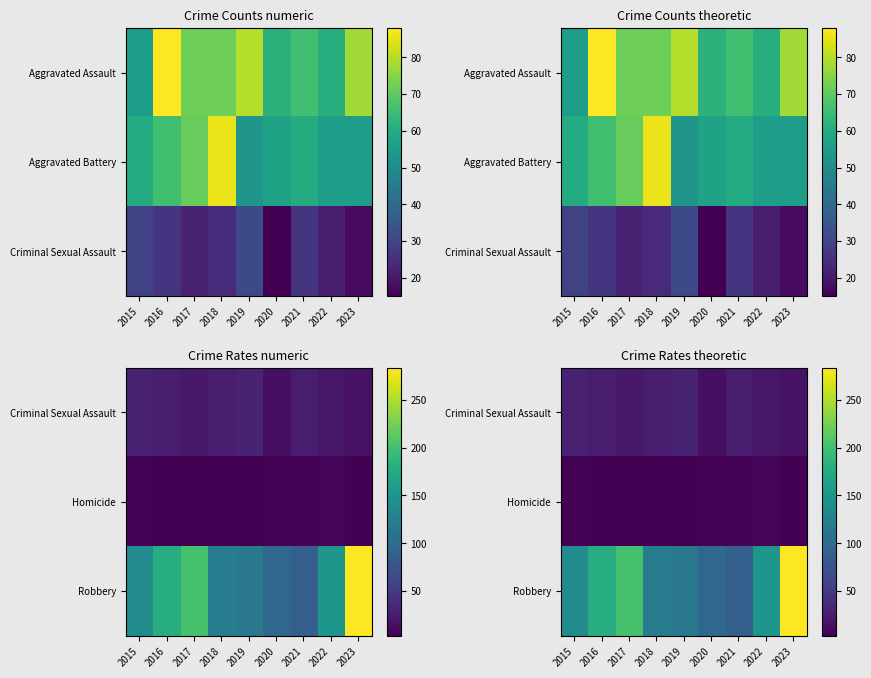

The Homicide series shows 4 at 2018. True or false?

True